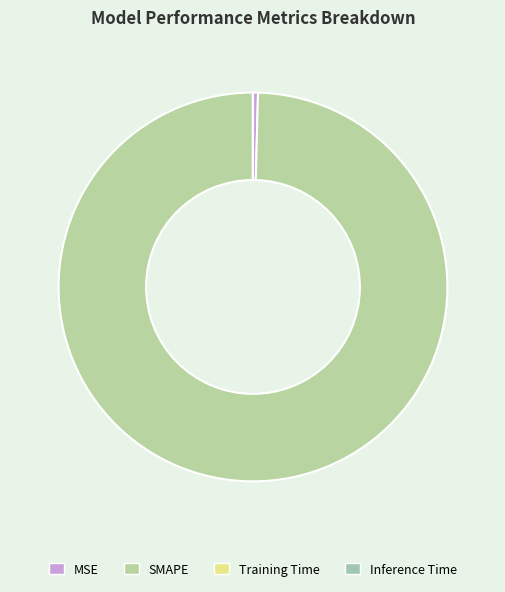

The Inference Time slice represents 0% of the pie. True or false?

True